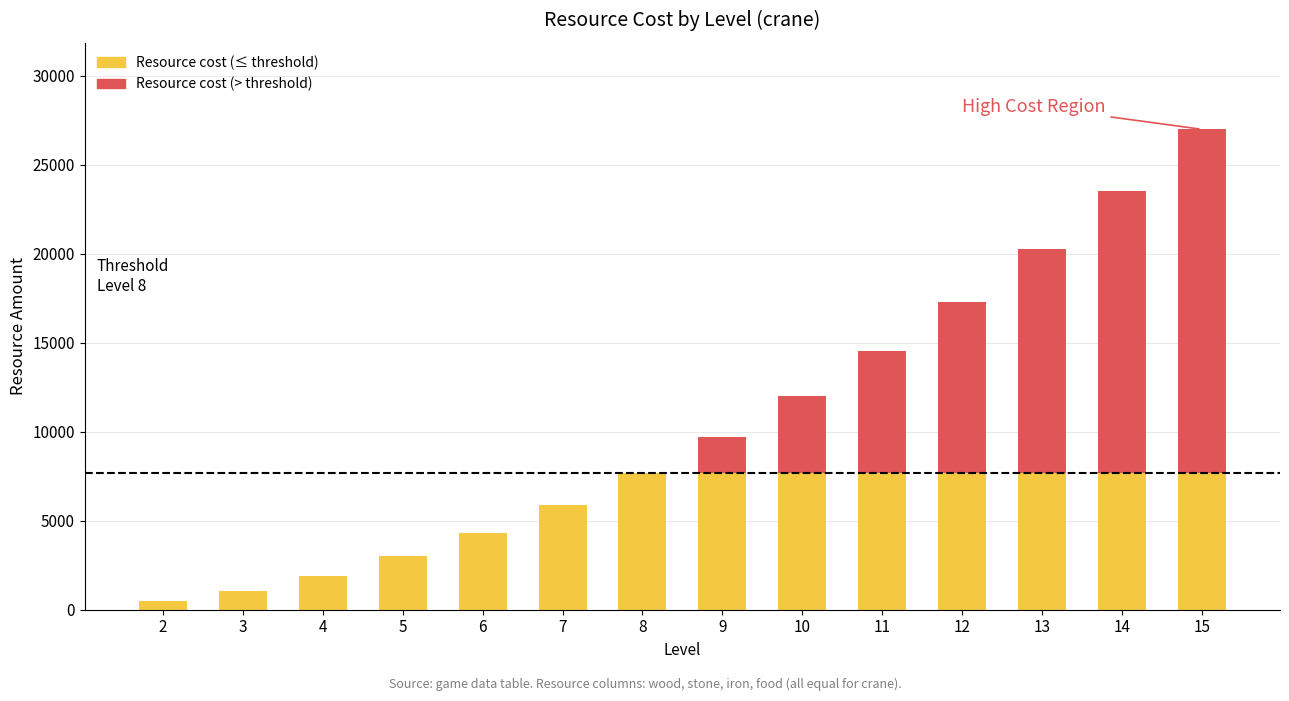

At which category is the sum across all series the highest?

15